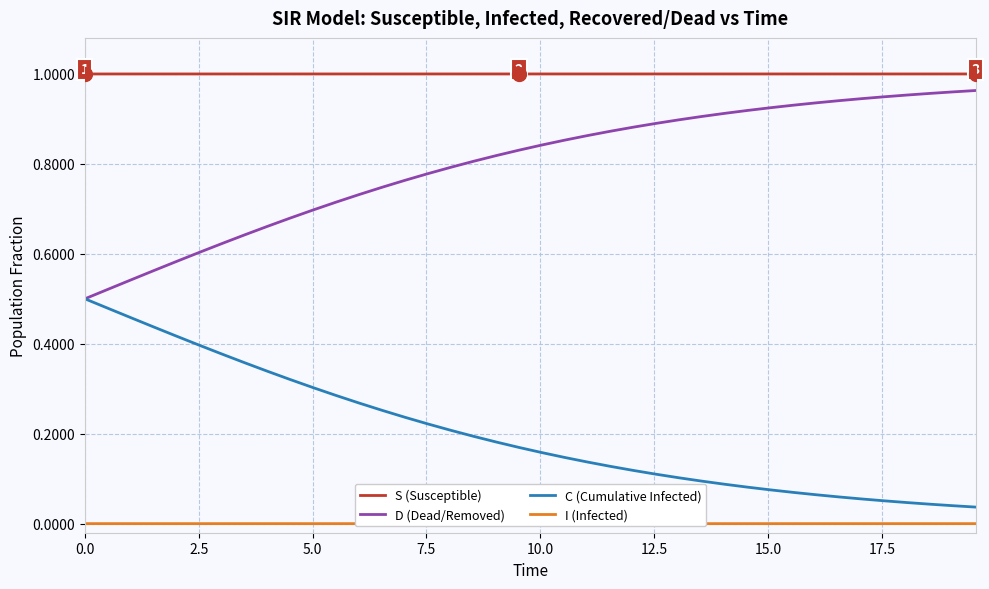

True or false: S (Susceptible) and D (Dead/Removed) intersect in this chart.

False